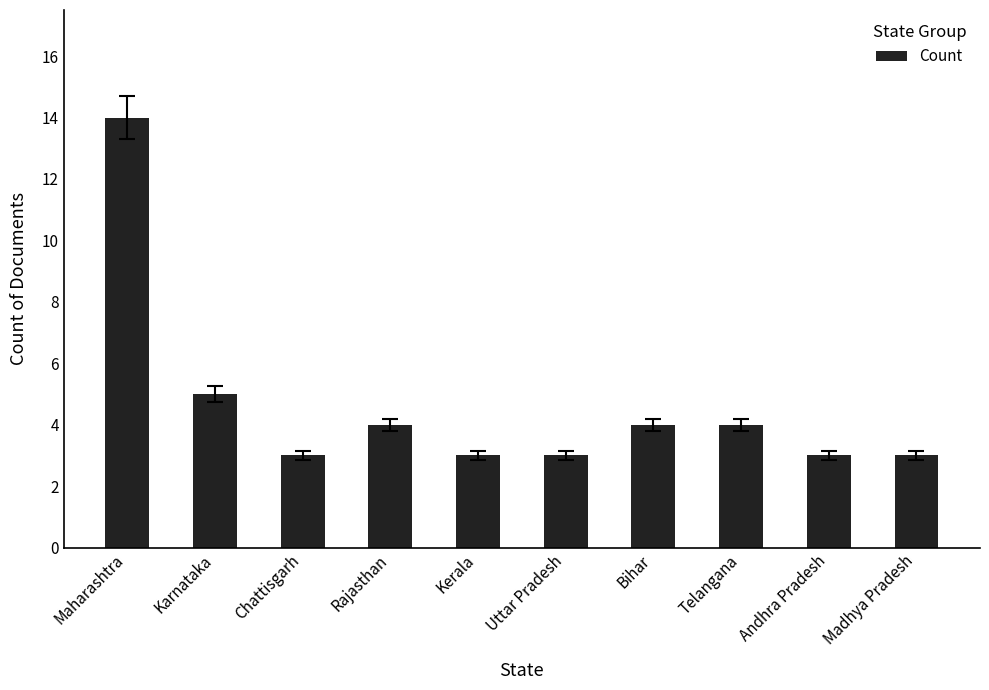

Does the chart contain stacked bars?

No